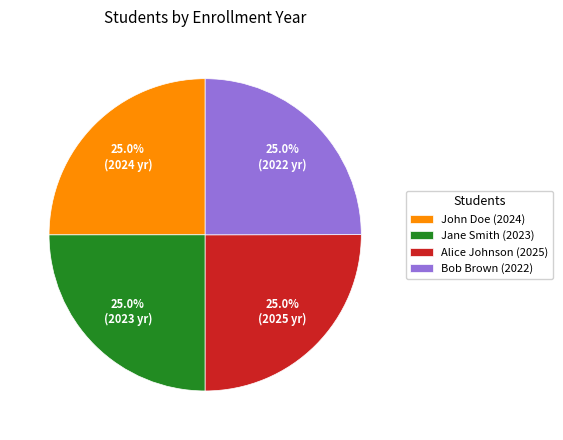

What is the total percentage of Bob Brown (2022) and Alice Johnson (2025)?

50.0%